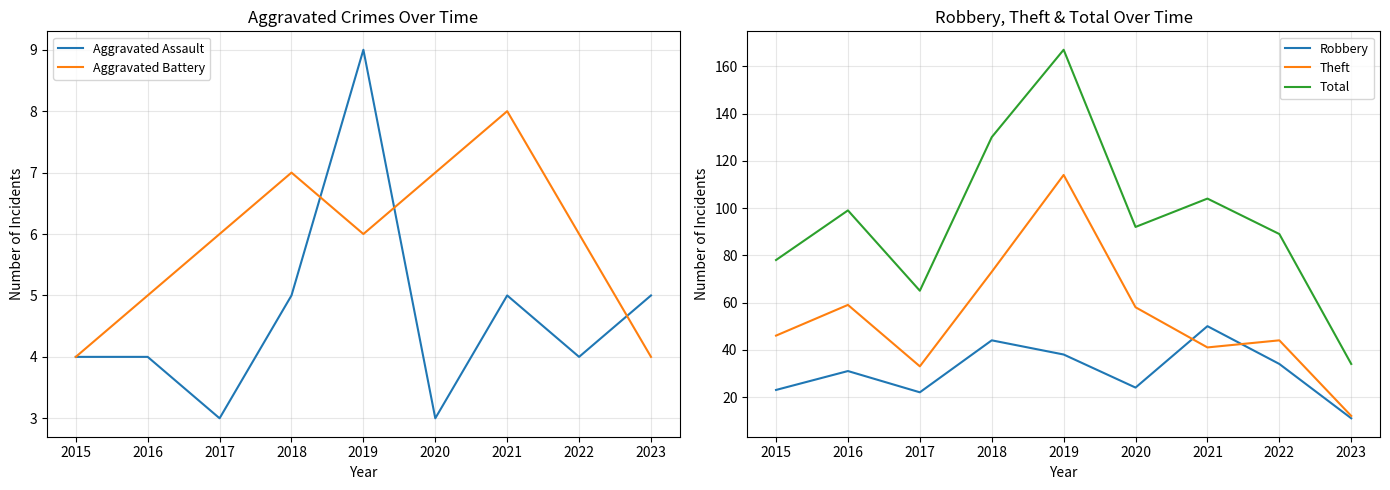

Reading left to right, extract all data points from this chart.

Aggravated Assault: 4	4	3	5	9	3	5	4	5
Aggravated Battery: 4	5	6	7	6	7	8	6	4
Robbery: 23	31	22	44	38	24	50	34	11
Theft: 46	59	33	73	114	58	41	44	12
Total: 78	99	65	130	167	92	104	89	34